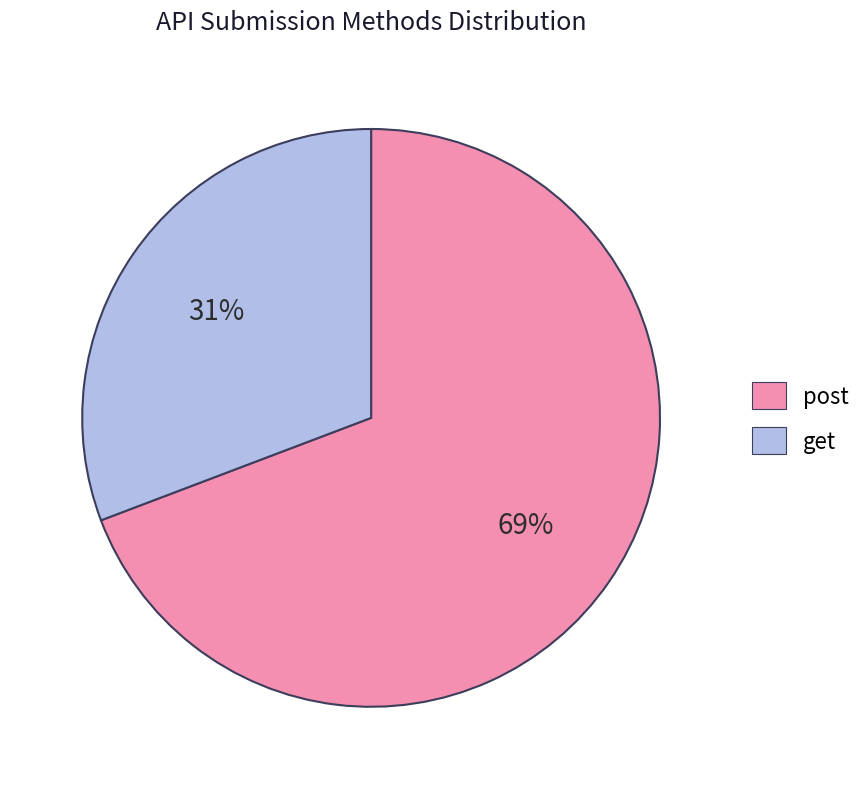

Is it true that post is 61% of the pie?

False